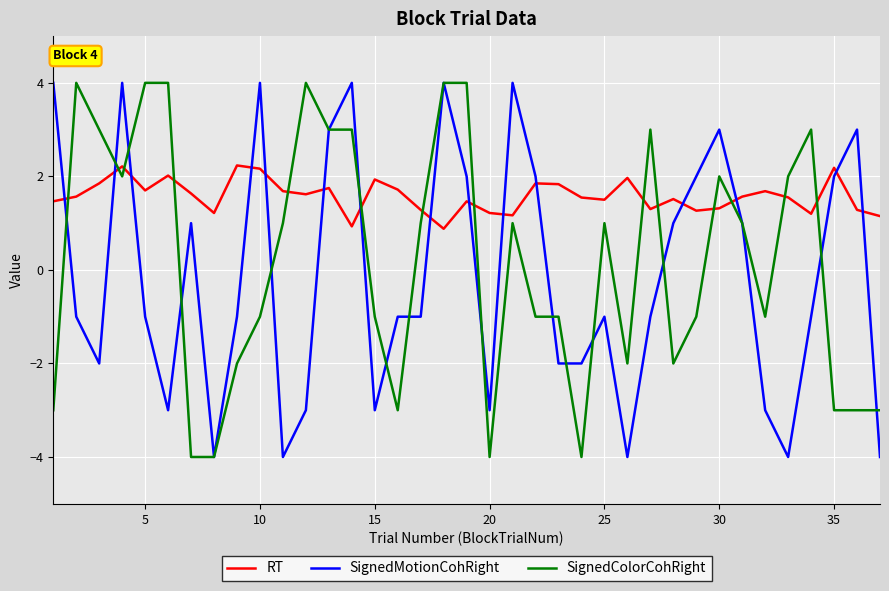

List the series in order of their overall mean, lowest first.

SignedMotionCohRight, SignedColorCohRight, RT